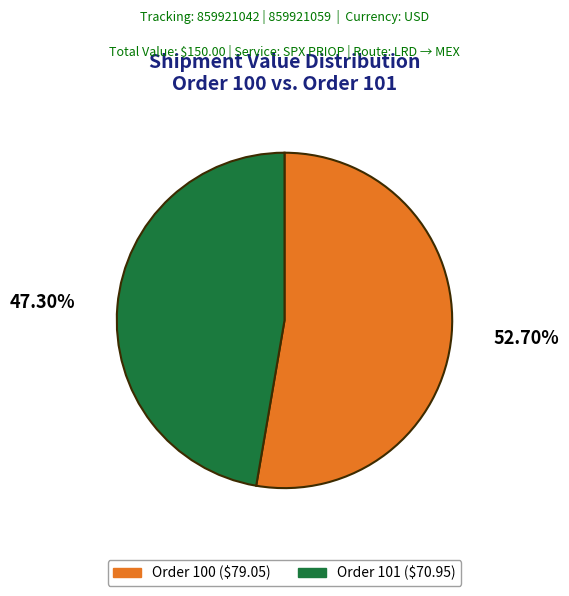

Which slice is the smallest?

Order 101